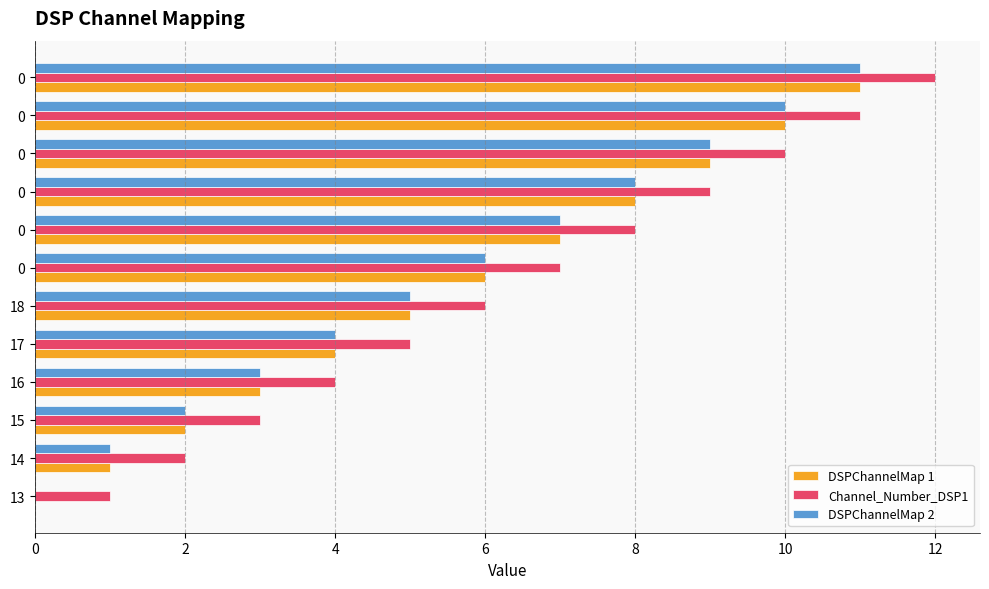

How many series are shown in this chart?

3